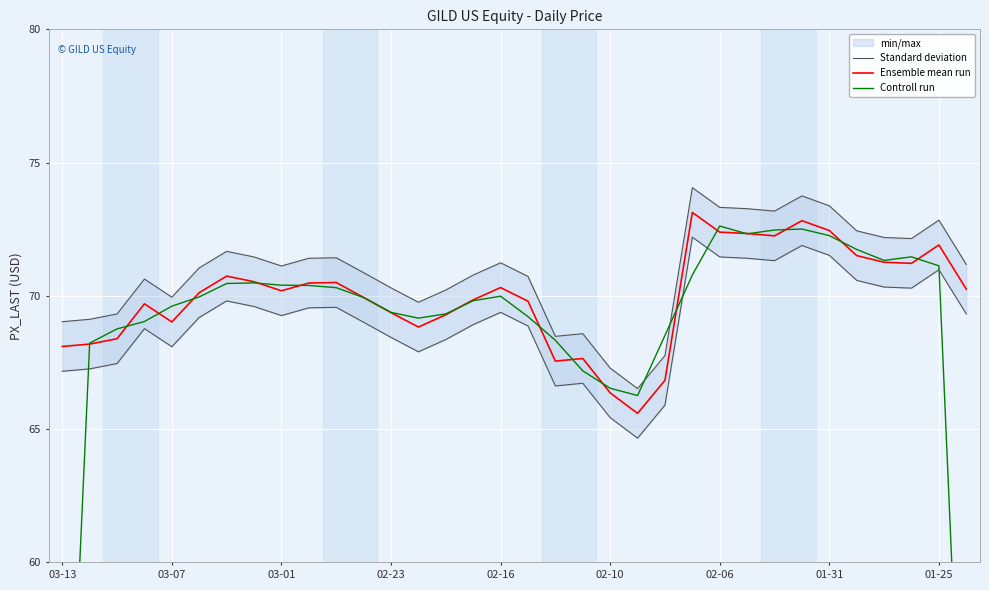

Is the value of Controll run at 25 greater than the value of Ensemble mean run at 03-13?

Yes